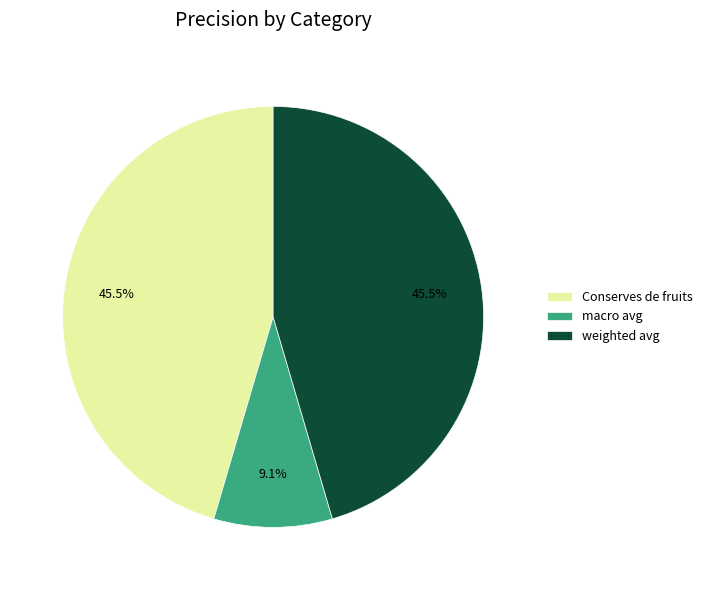

Which has a higher value, weighted avg or macro avg?

weighted avg